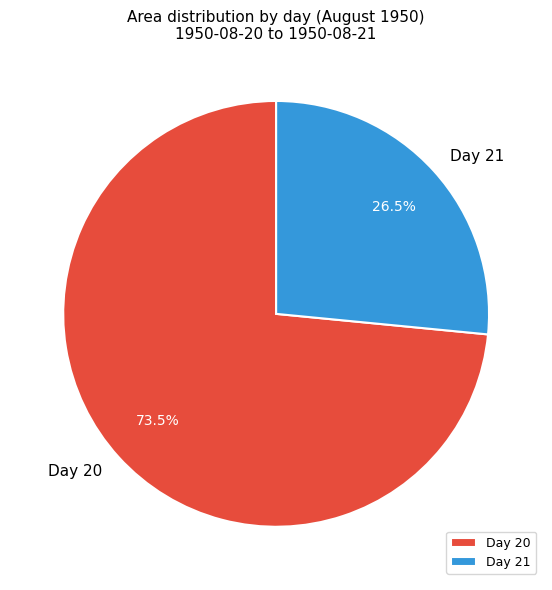

What is the majority slice?

Day 20